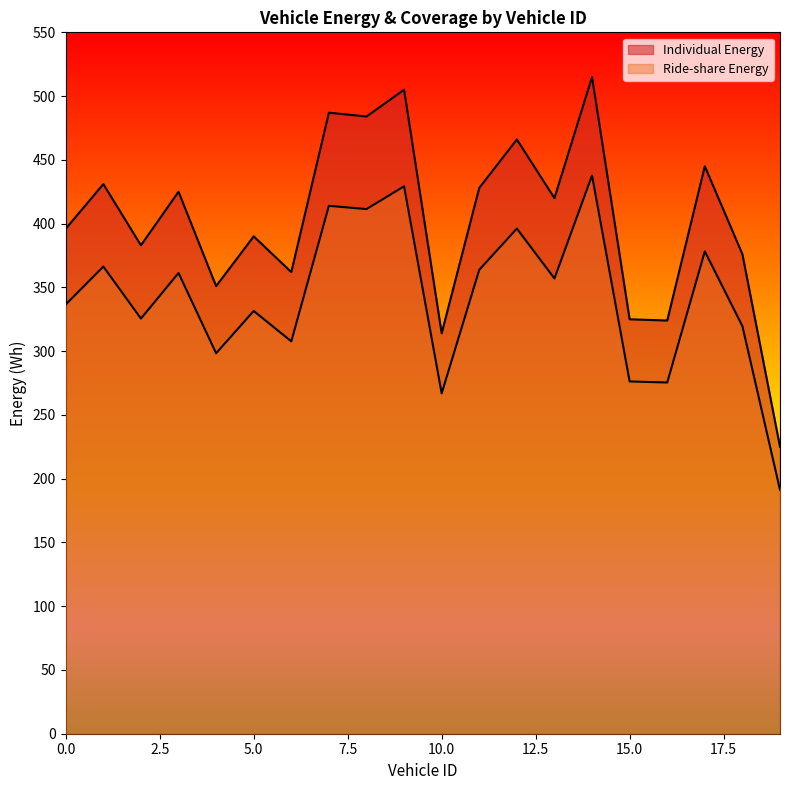

What value does the Individual Energy series have at 4?

351.0